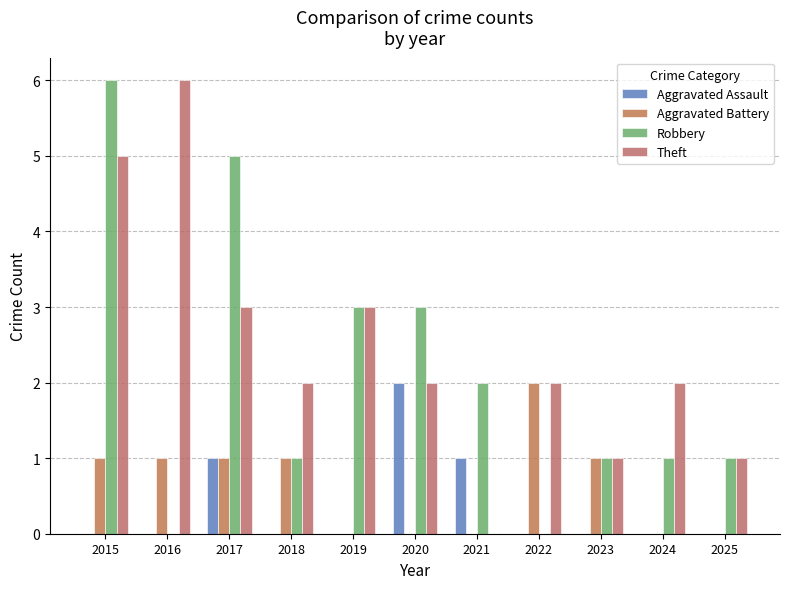

The value of Aggravated Assault at 2024 is 0. True or false?

True